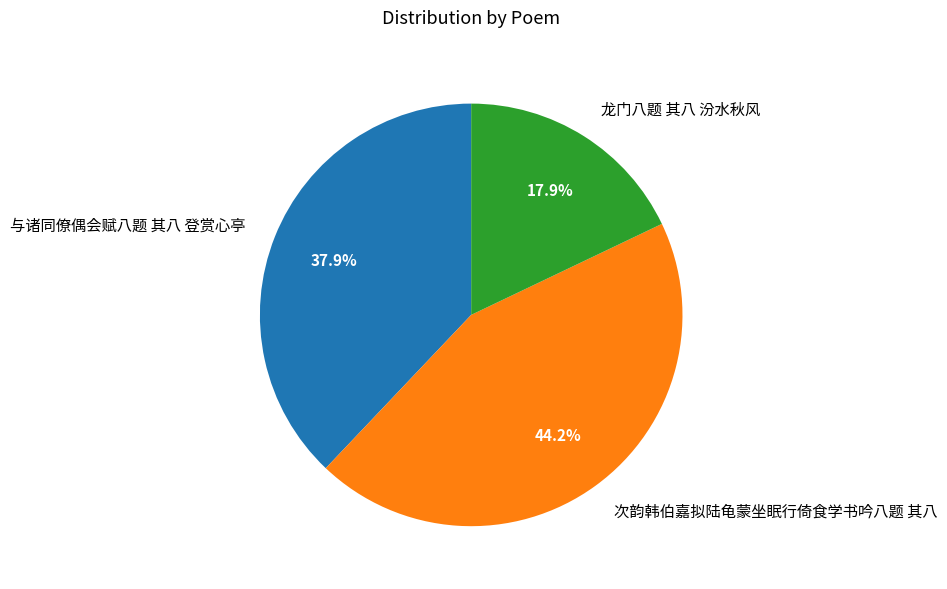

What is the largest slice in the pie chart?

次韵韩伯嘉拟陆龟蒙坐眠行倚食学书吟八题 其八